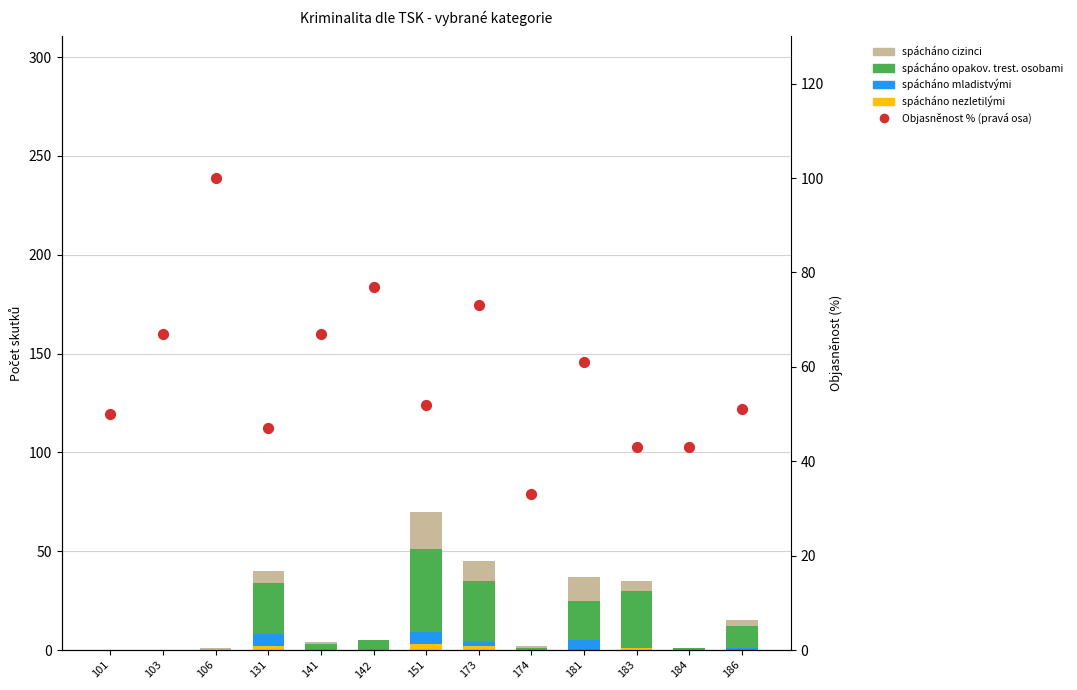

Which series has the widest spread of Y values?

Objasněnost % (pravá osa)